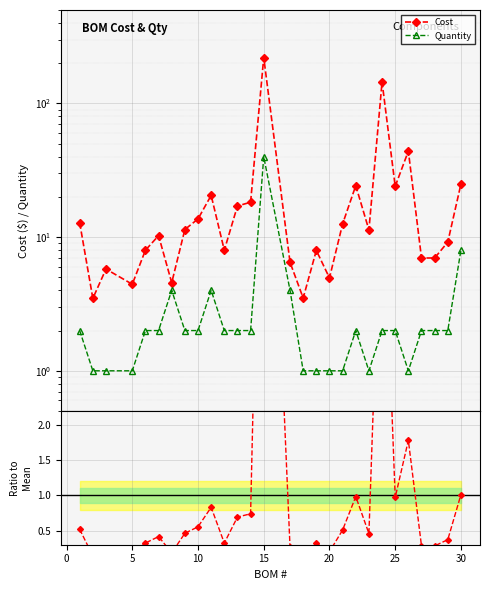

True or false: Cost and Ratio to CMS cross at least once.

False